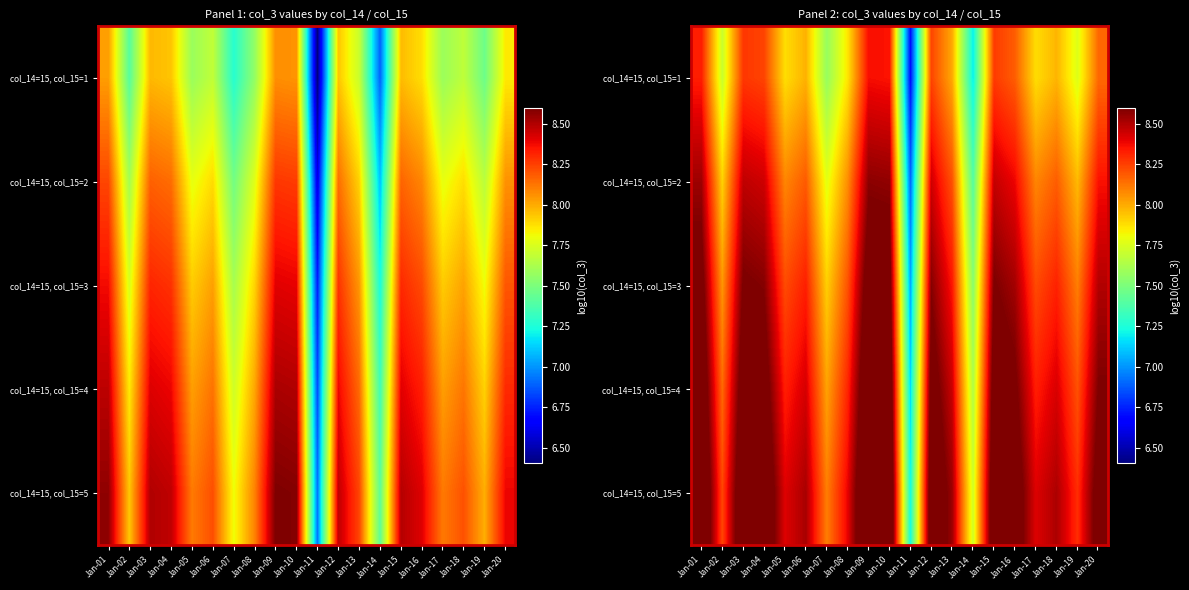

What value does the col_14=15, col_15=3 series have at Jan-13?

8.3